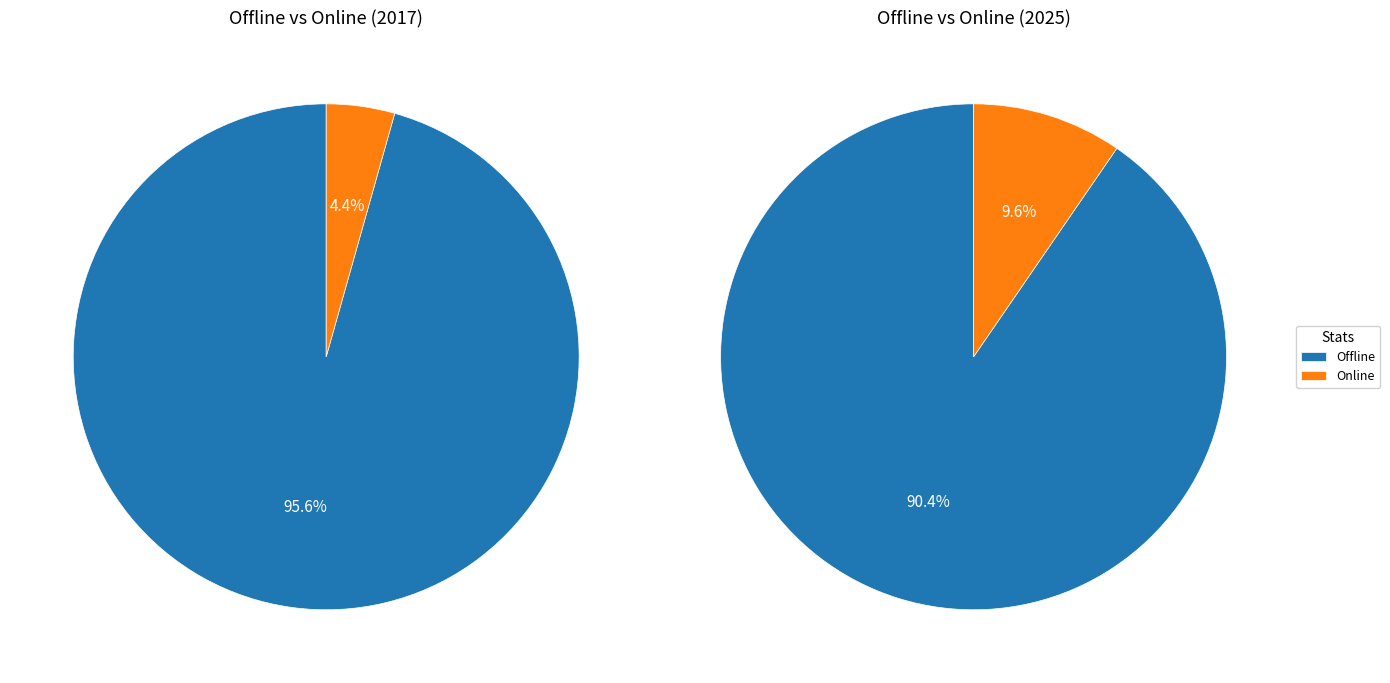

Rank the series at 2022 from highest to lowest value.

Offline, Online